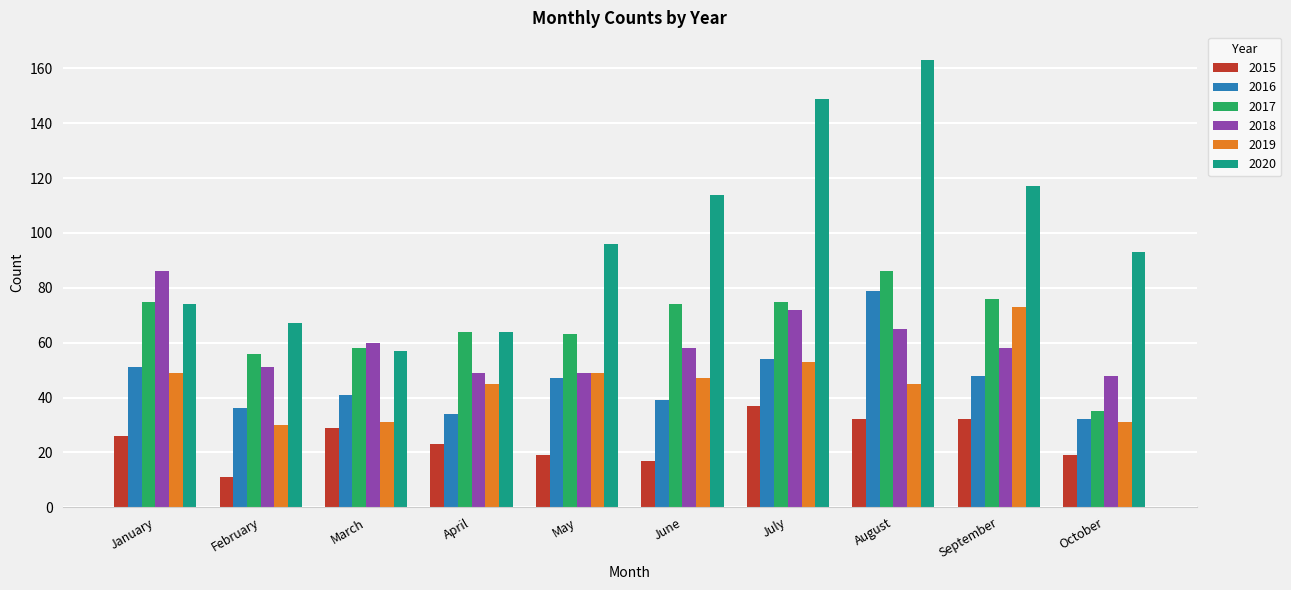

Reading left to right, transcribe all the data shown in this chart.

2015: 26	11	29	23	19	17	37	32	32	19
2016: 51	36	41	34	47	39	54	79	48	32
2017: 75	56	58	64	63	74	75	86	76	35
2018: 86	51	60	49	49	58	72	65	58	48
2019: 49	30	31	45	49	47	53	45	73	31
2020: 74	67	57	64	96	114	149	163	117	93